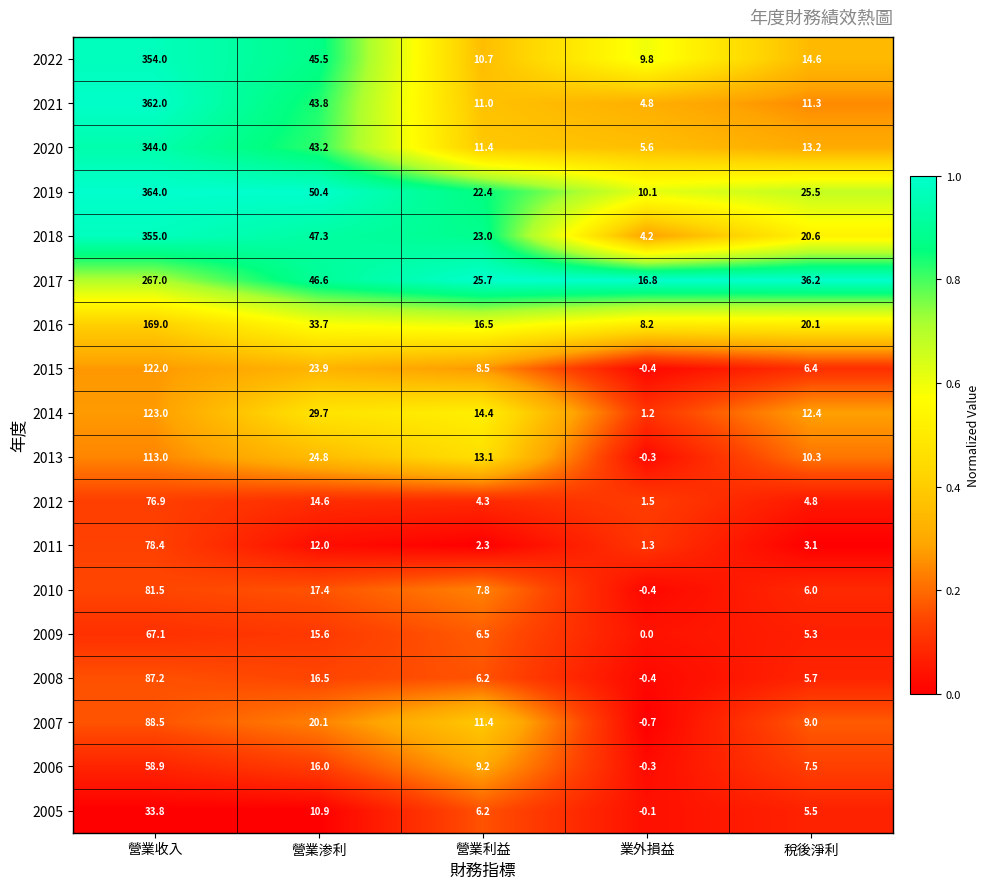

Which series has the largest range (max minus min)?

2021